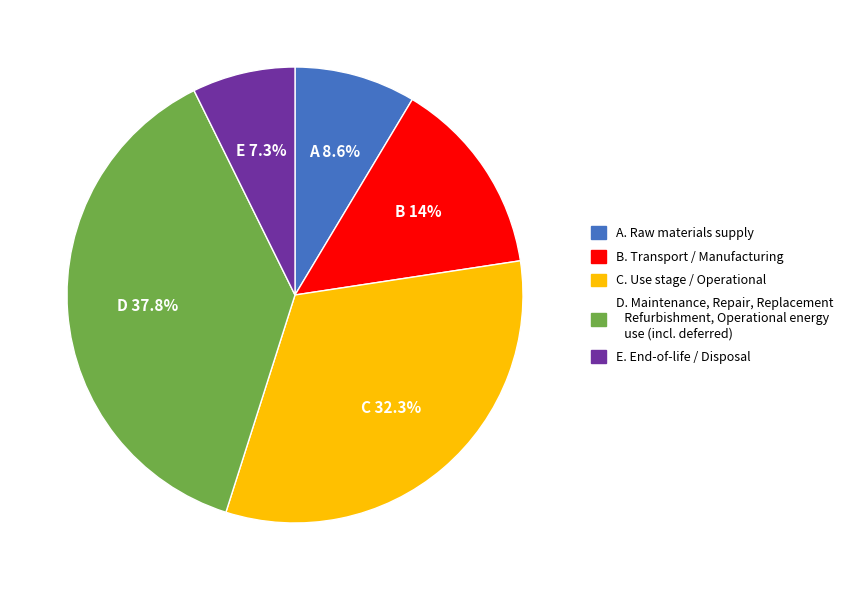

Is D the majority of the pie?

No